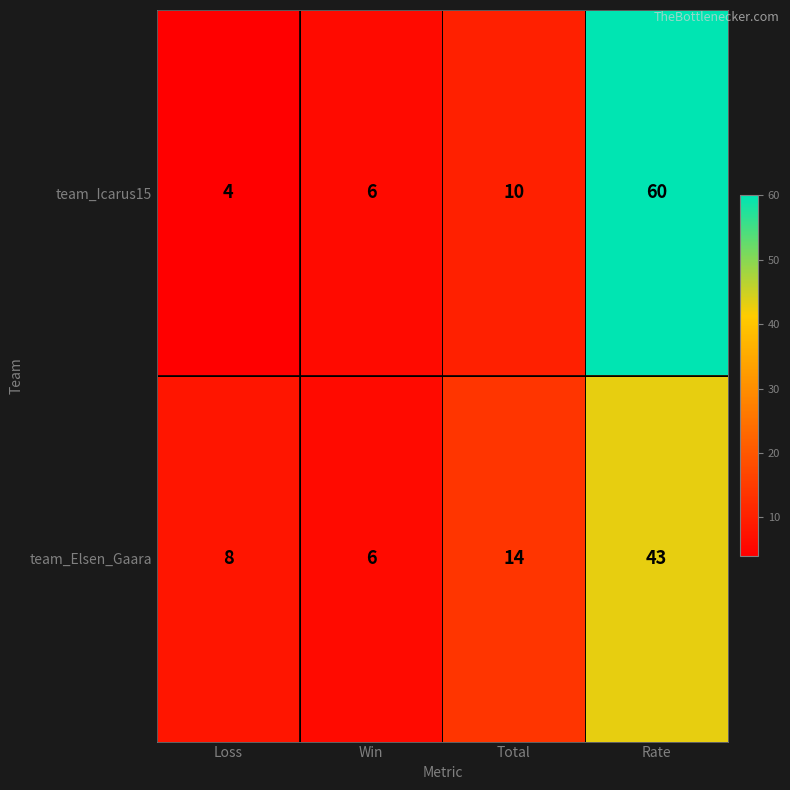

The value of team_Elsen_Gaara at Rate is 43. True or false?

True